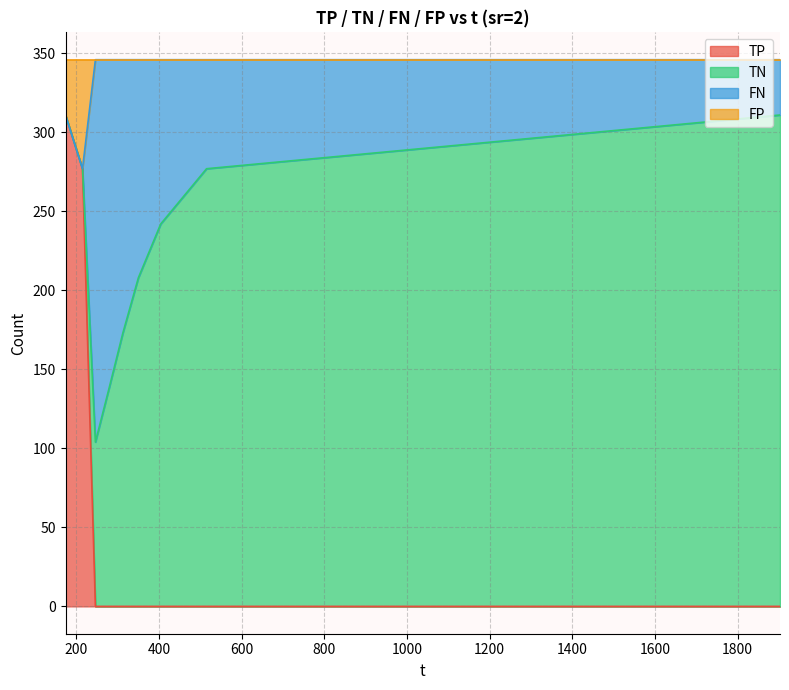

What is the difference between the highest and lowest values at 515.107?

346